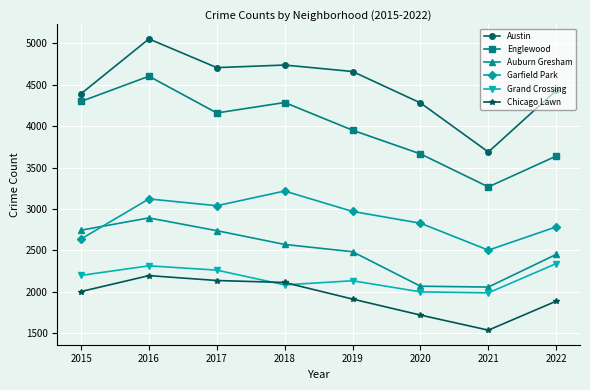

Which series changed the most between 2015 and 2020?

Auburn Gresham